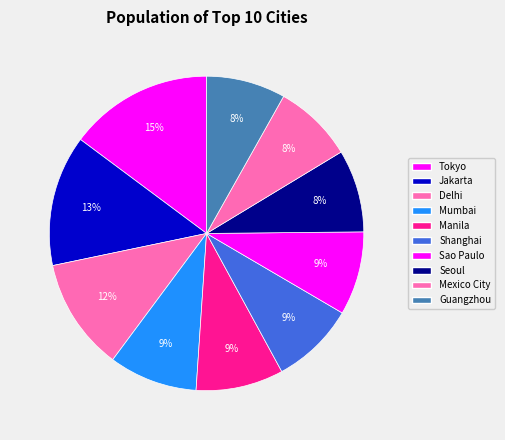

To the nearest percent, what percentage of the pie is Shanghai?

9%